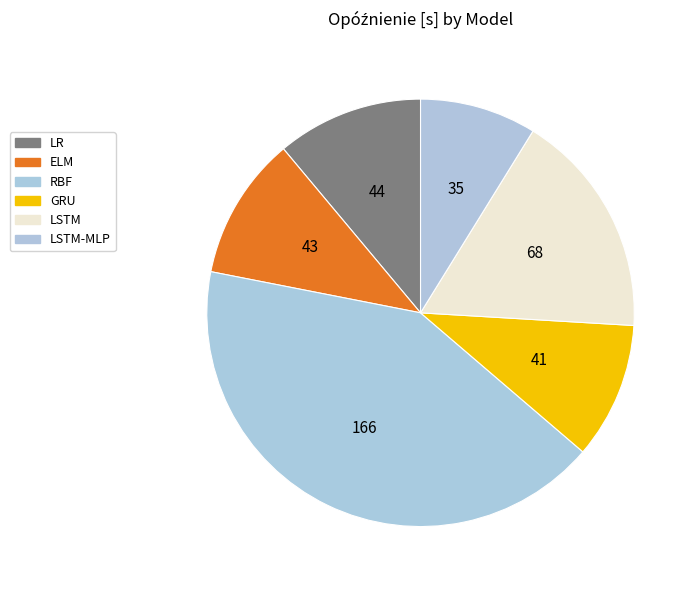

How many segments does this pie chart have?

6